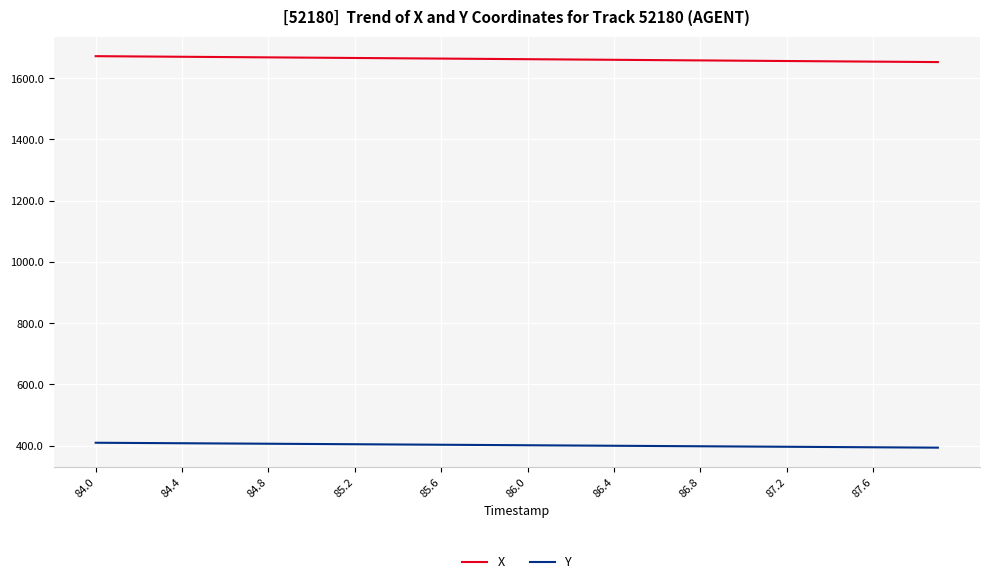

True or false: Y and X cross at least once.

False